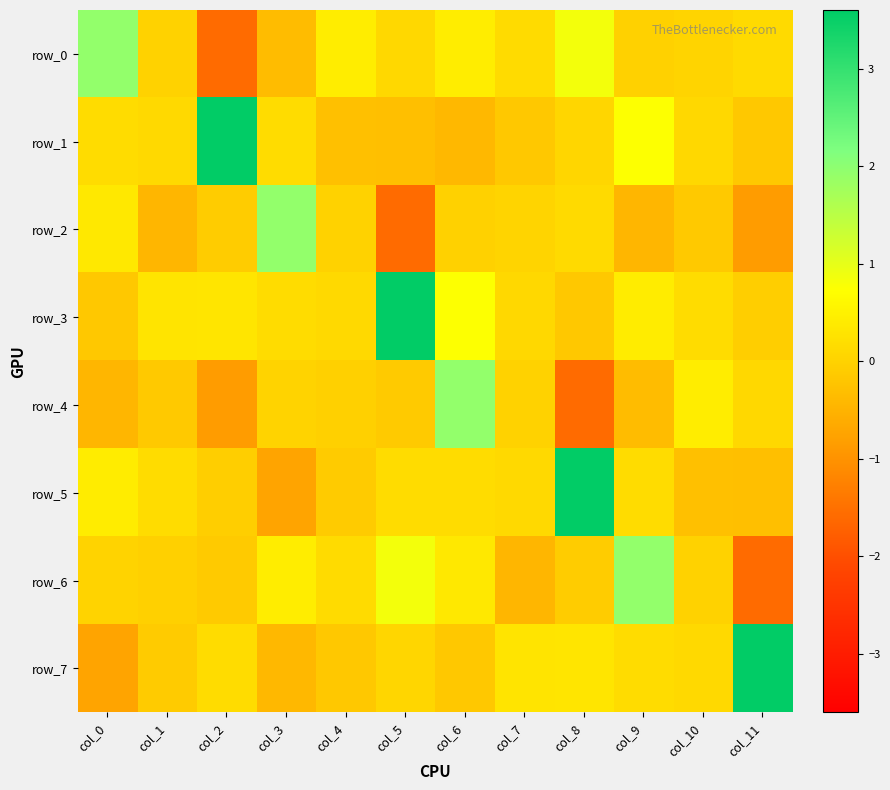

What is the sum of all row_2 values?

-1.1